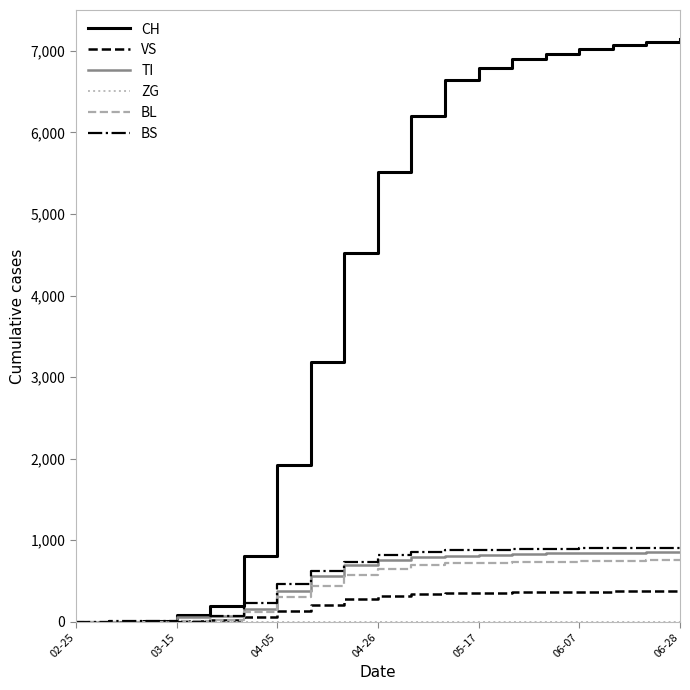

Which series has the largest total across all categories?

CH